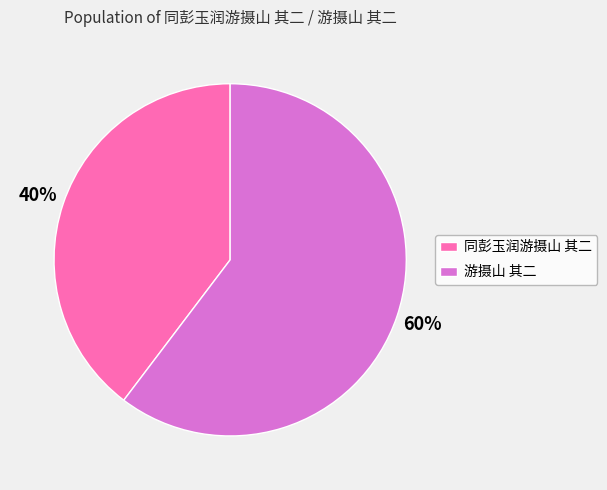

Which category has the smallest portion of the pie?

同彭玉润游摄山 其二